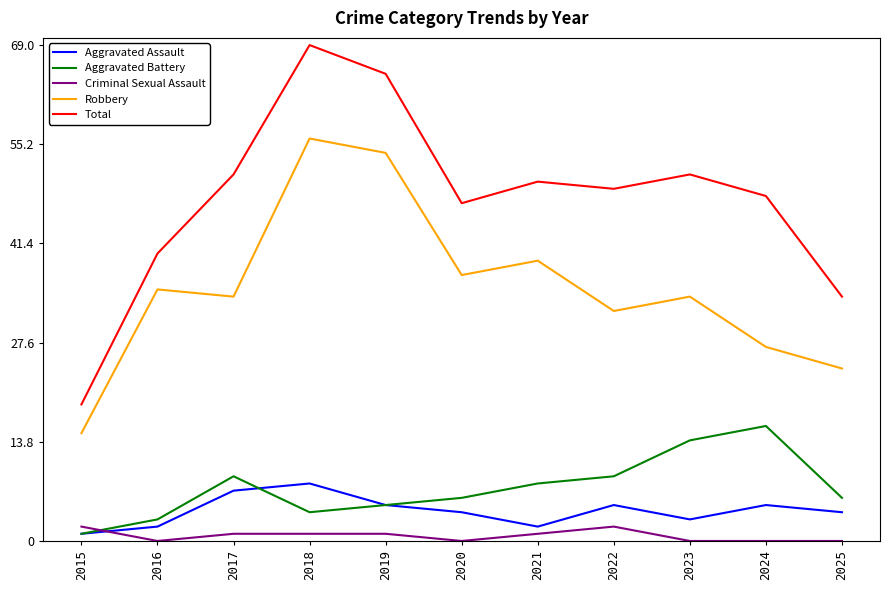

Reading right to left, transcribe all the data shown in this chart.

Aggravated Assault: 2025=4	2024=5	2023=3	2022=5	2021=2	2020=4	2019=5	2018=8	2017=7	2016=2	2015=1
Aggravated Battery: 2025=6	2024=16	2023=14	2022=9	2021=8	2020=6	2019=5	2018=4	2017=9	2016=3	2015=1
Criminal Sexual Assault: 2025=0	2024=0	2023=0	2022=2	2021=1	2020=0	2019=1	2018=1	2017=1	2016=0	2015=2
Robbery: 2025=24	2024=27	2023=34	2022=32	2021=39	2020=37	2019=54	2018=56	2017=34	2016=35	2015=15
Total: 2025=34	2024=48	2023=51	2022=49	2021=50	2020=47	2019=65	2018=69	2017=51	2016=40	2015=19